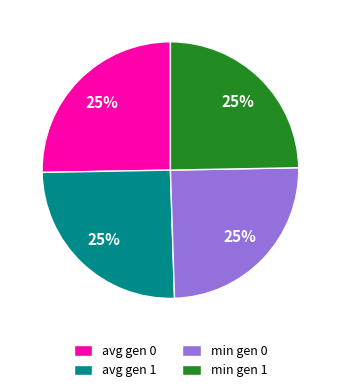

To the nearest percent, what portion does min gen 1 represent?

25%